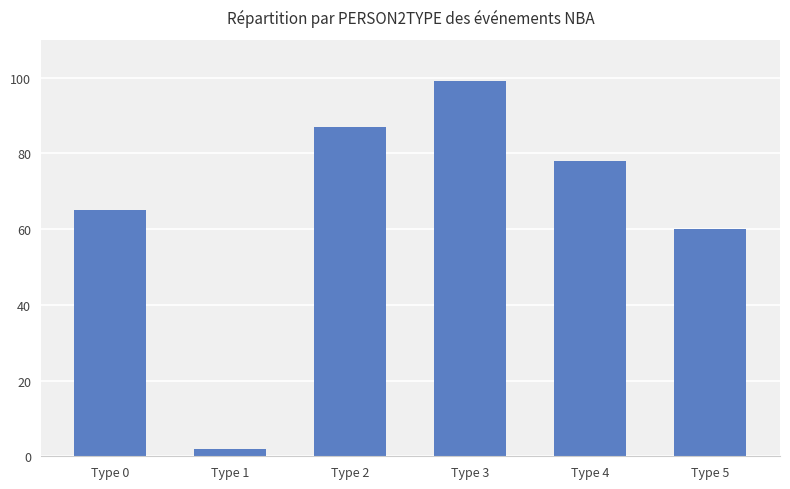

The chart shows a value of 65 at Type 0. True or false?

True